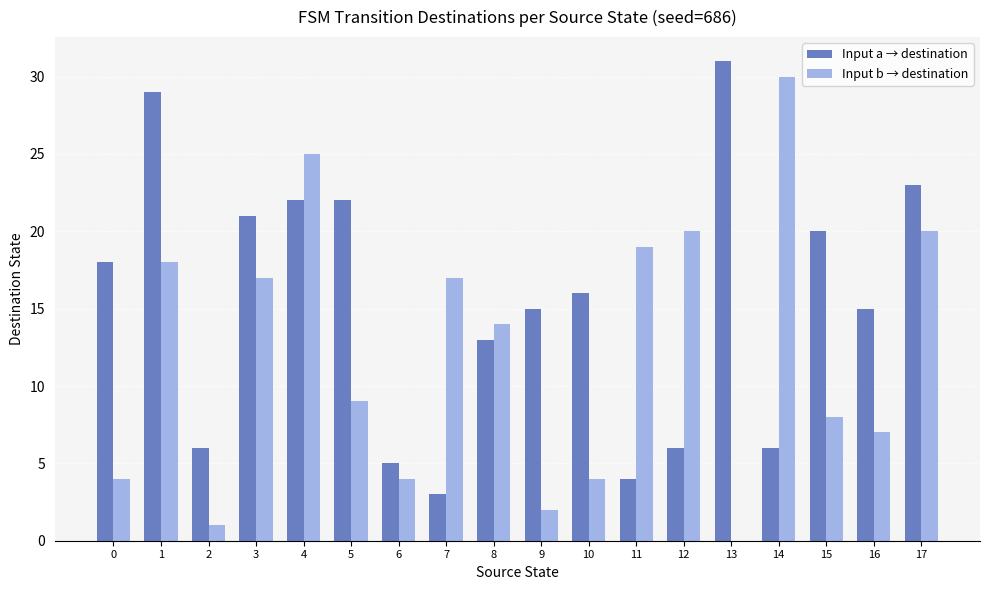

Which category has the highest value in the Input b → destination series?

14